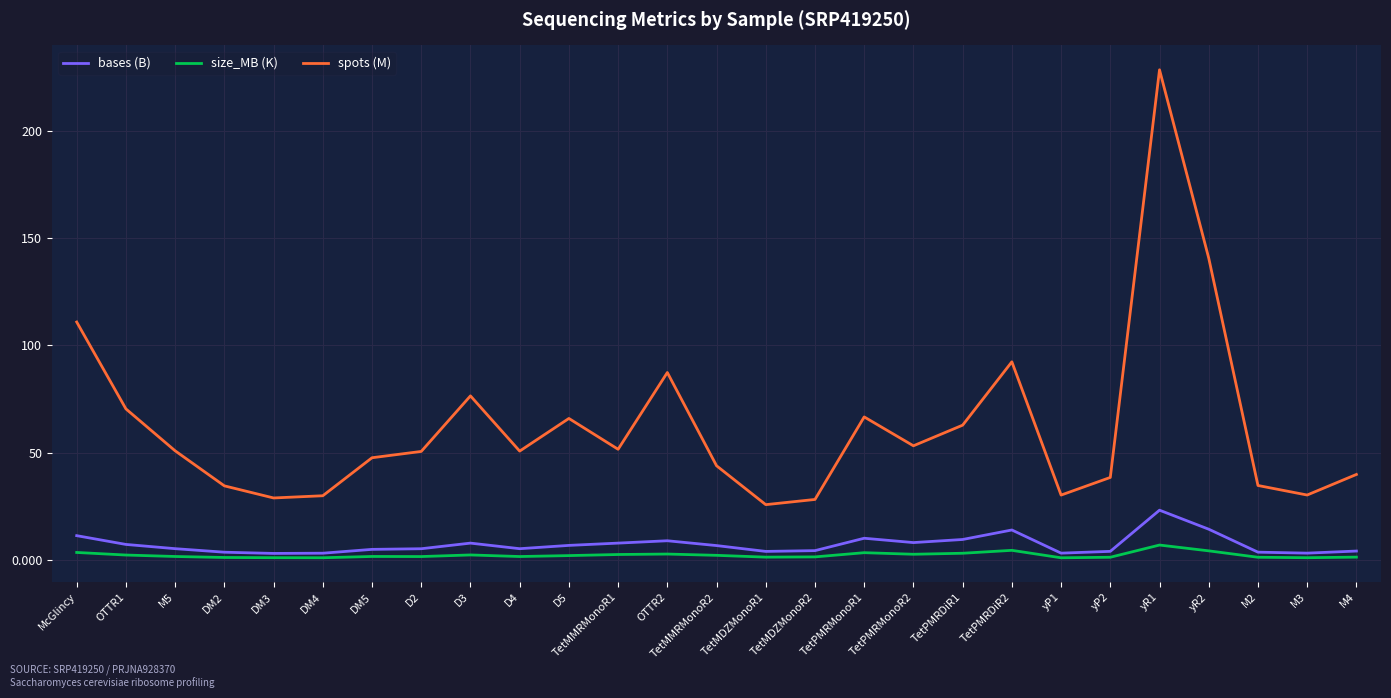

How many interior local peaks does the spots (M) series have?

6